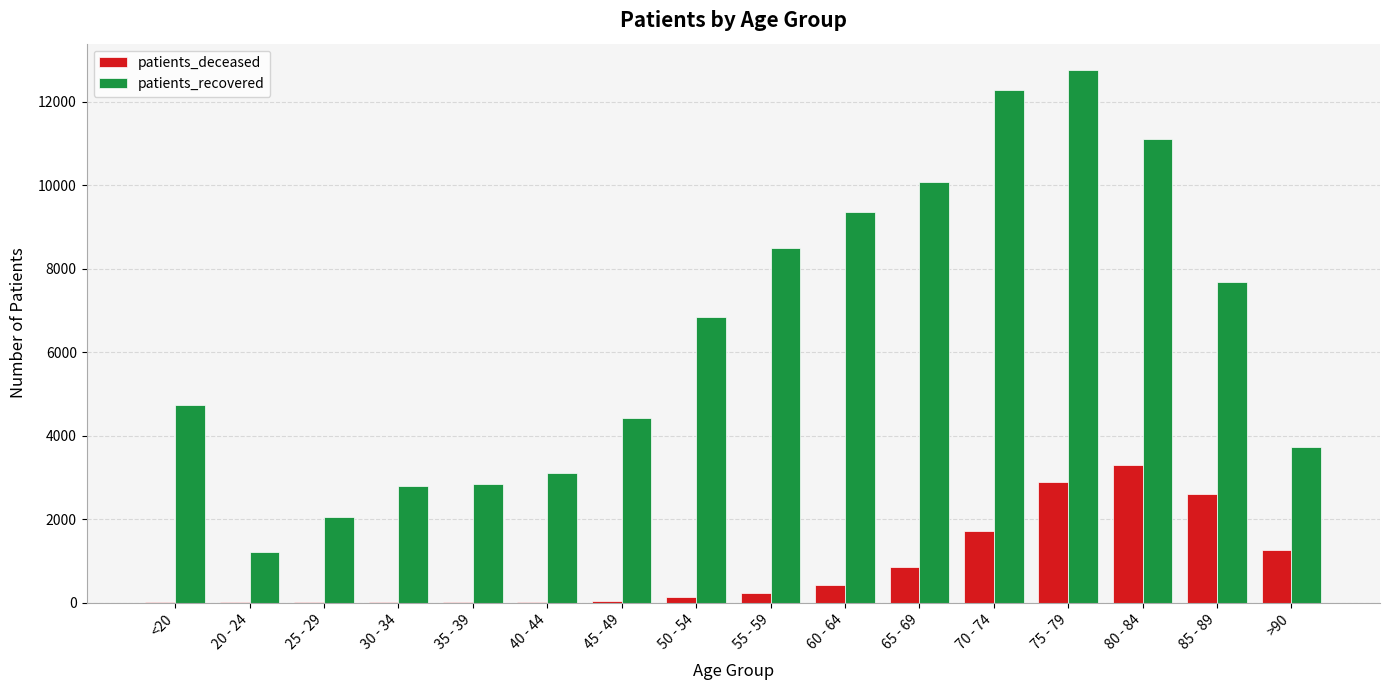

Count the number of categories in the chart.

16